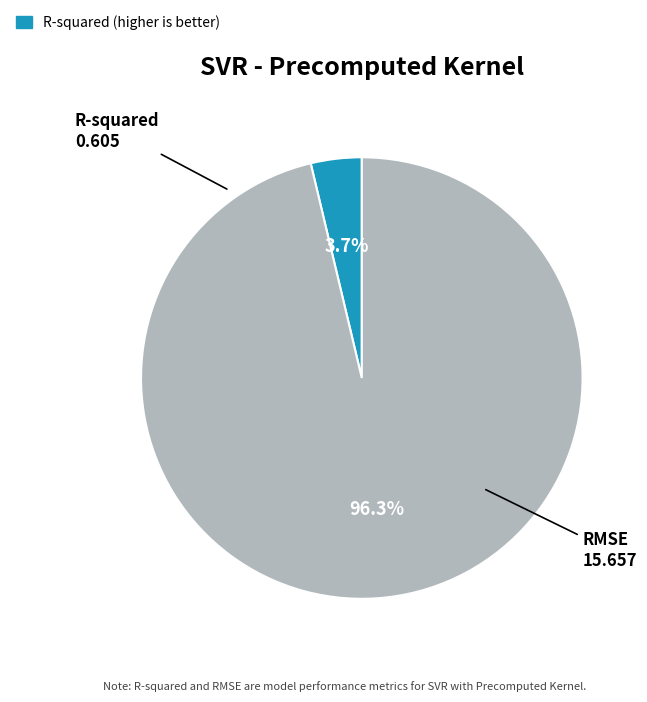

Which has a higher value, RMSE or R-squared?

RMSE